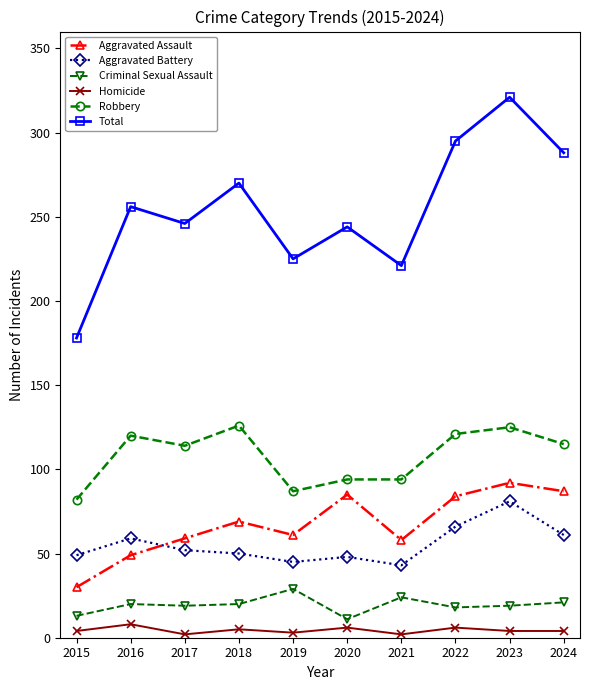

At 2021, list the series in order from largest to smallest.

Total, Robbery, Aggravated Assault, Aggravated Battery, Criminal Sexual Assault, Homicide